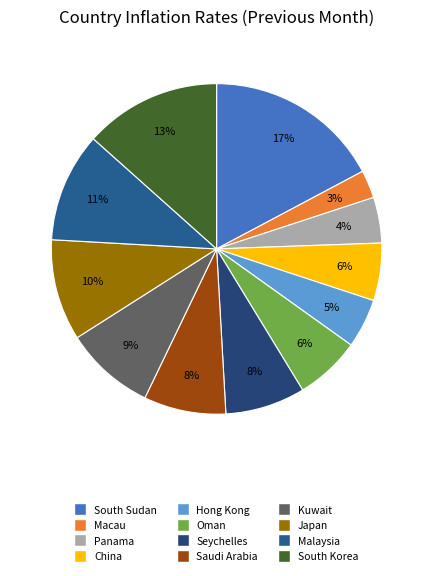

Count the number of slices in the pie.

12